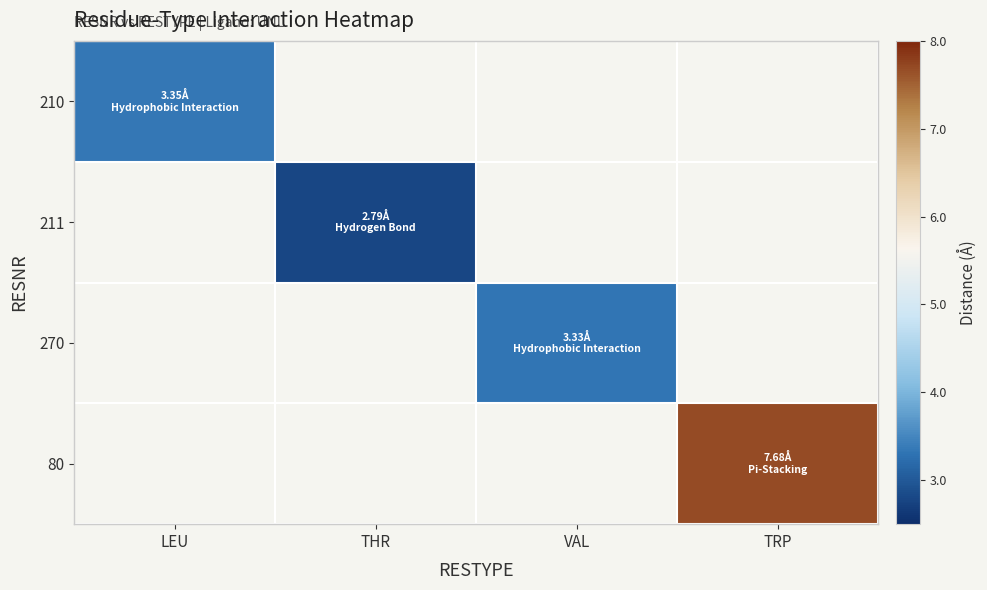

True or false: 210 has a value of 5.8 at LEU.

False